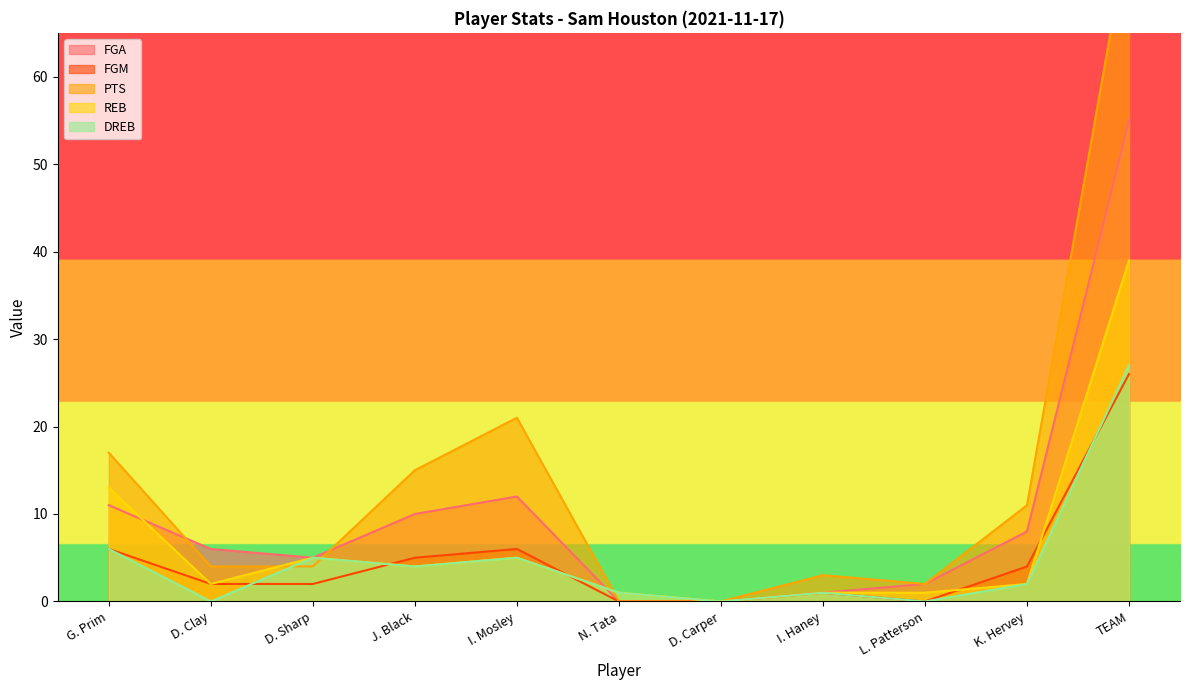

Which has a higher value, D. Clay or D. Carper?

D. Clay